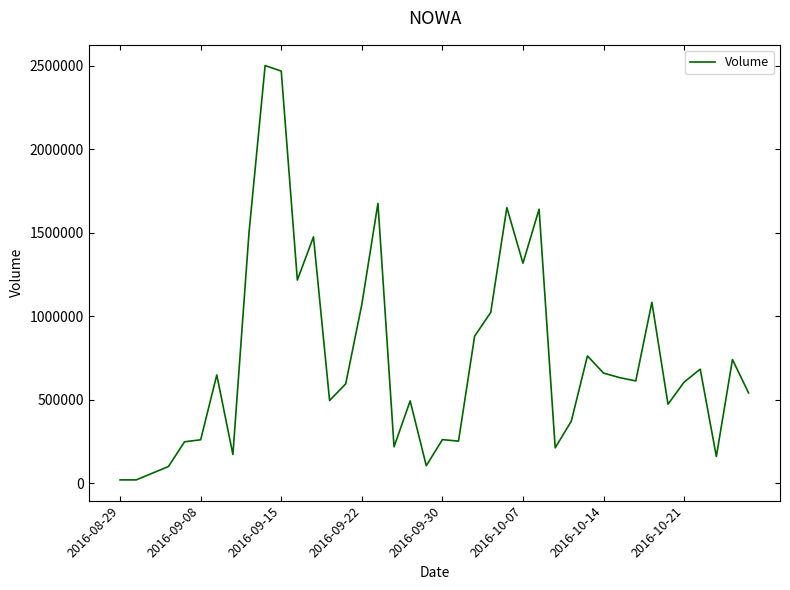

What is the difference between the maximum and minimum values?

2480000